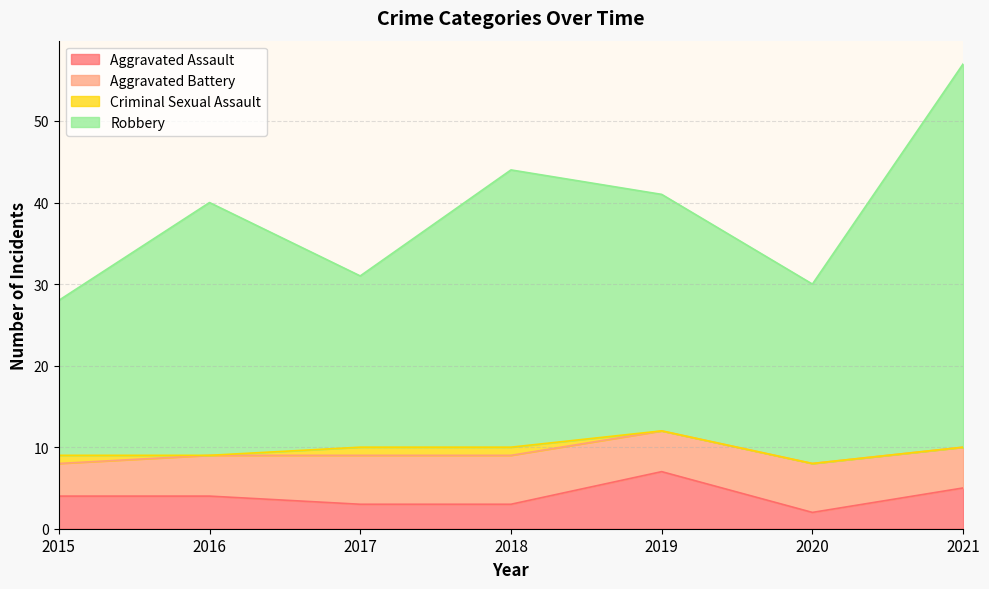

At which label does Aggravated Assault first exceed 4?

2019